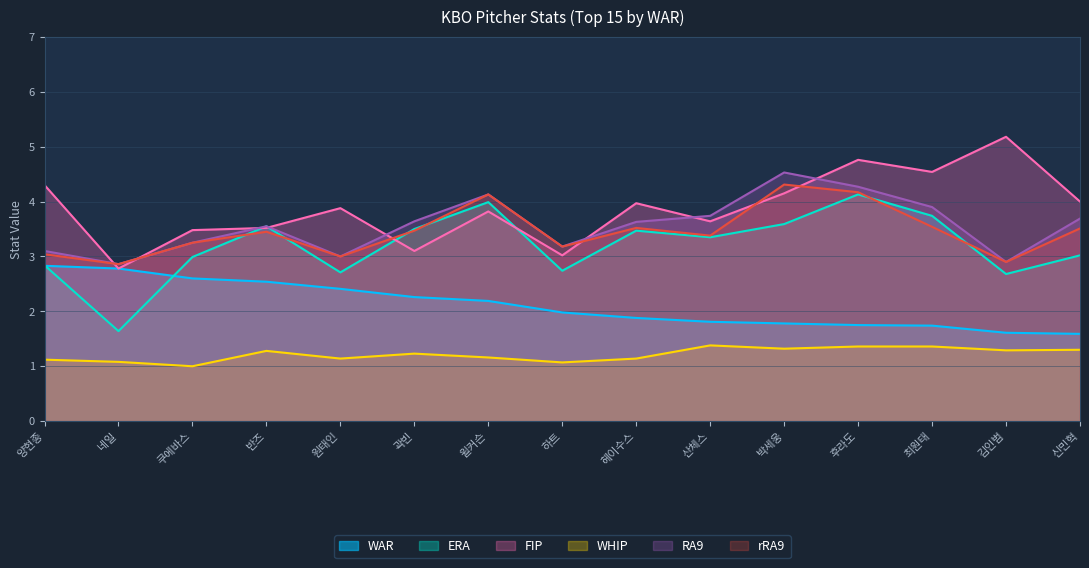

True or false: ERA has a value of 6.6 at 후라도.

False